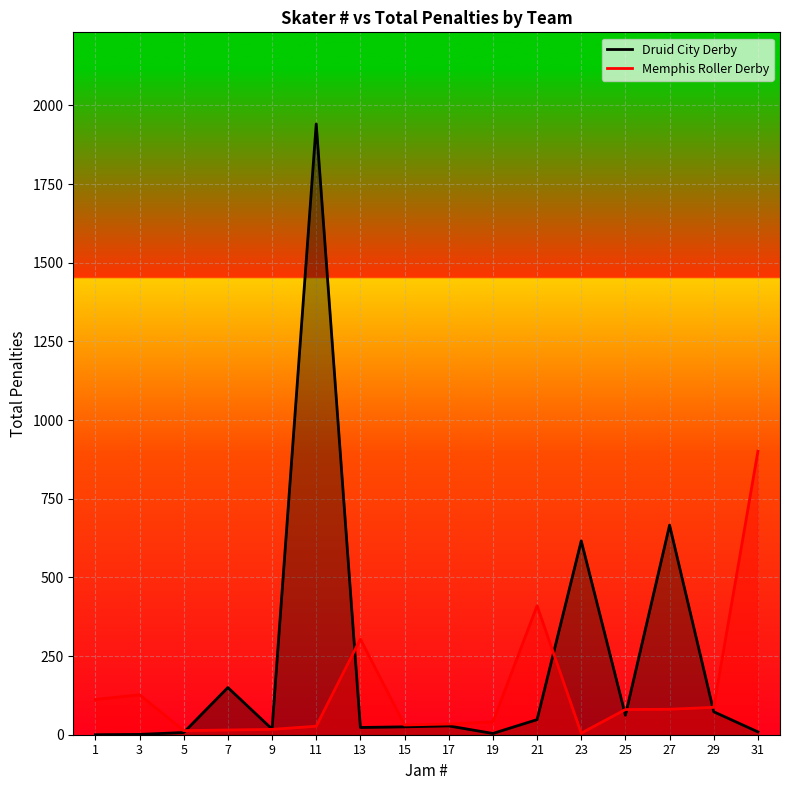

The value of Druid City Derby at 7 is 47. True or false?

False